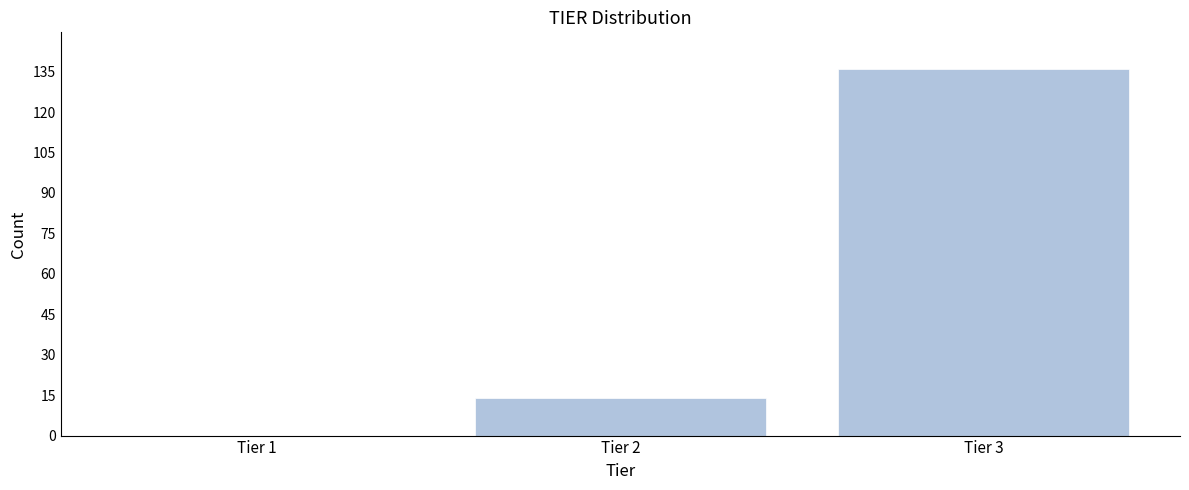

Reading left to right, transcribe all the data shown in this chart.

Tier 1=0	Tier 2=14	Tier 3=136